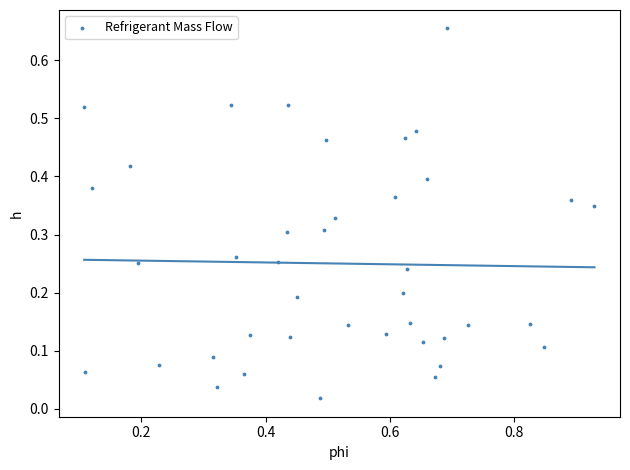

What is the range of X values (max minus min)?

0.8